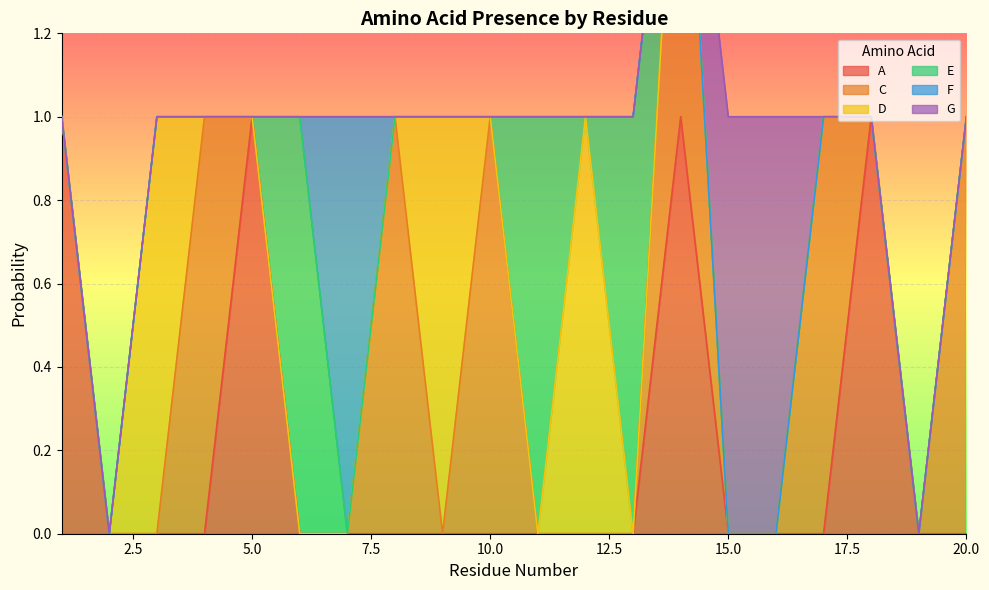

At how many categories does at least one series exceed 0?

18